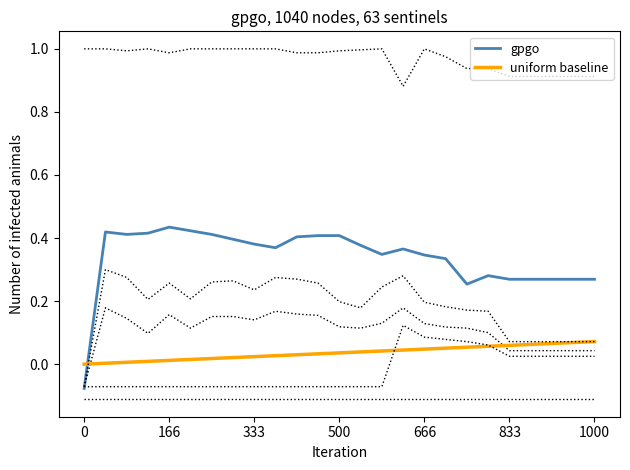

True or false: uniform baseline has more than 0 interior local peaks.

False